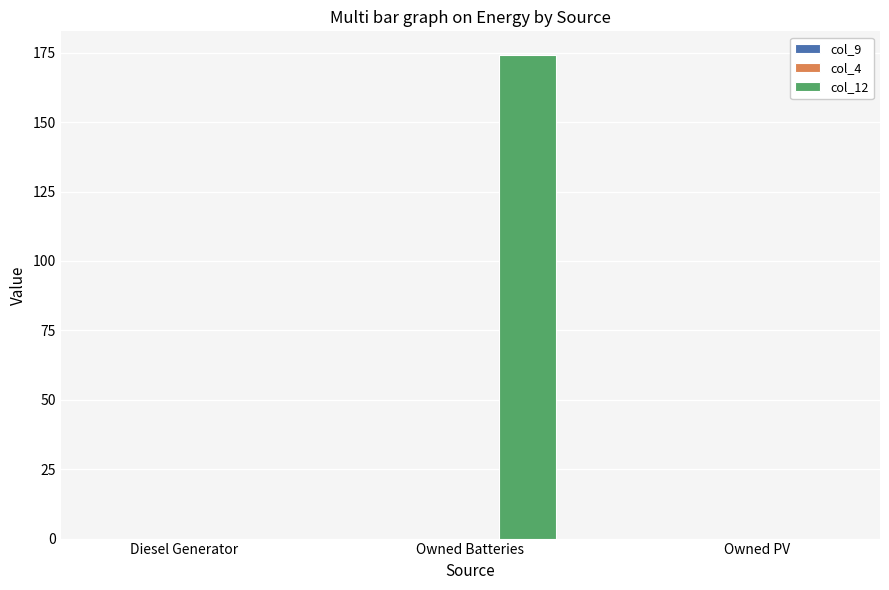

Reading left to right, extract all data points from this chart.

Diesel Generator=0.0	Owned Batteries=174.0	Owned PV=0.0